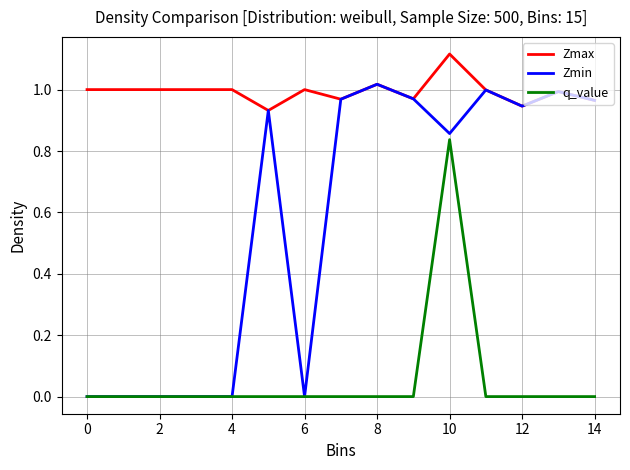

Which series has the largest total across all categories?

Zmax